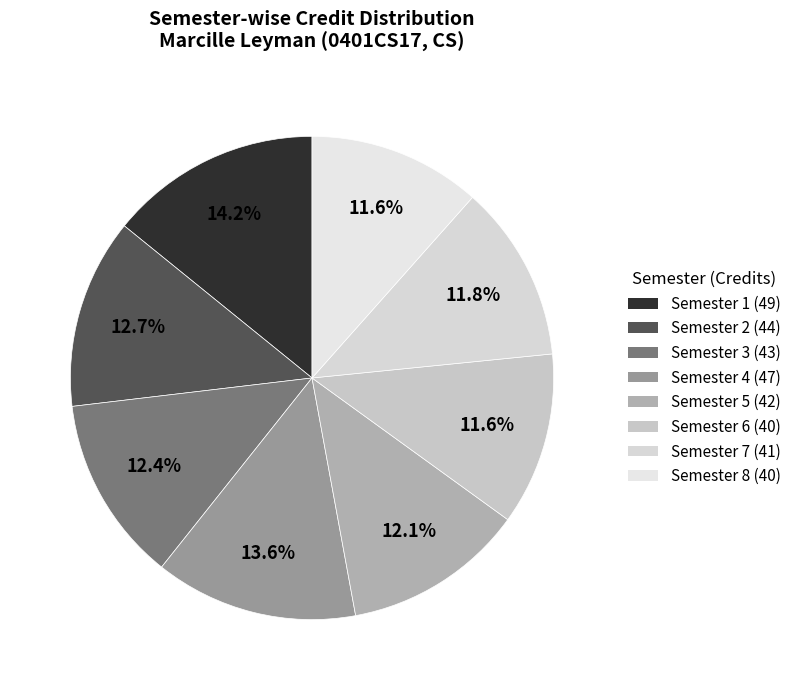

What is the smallest slice in the pie chart?

Semester 6